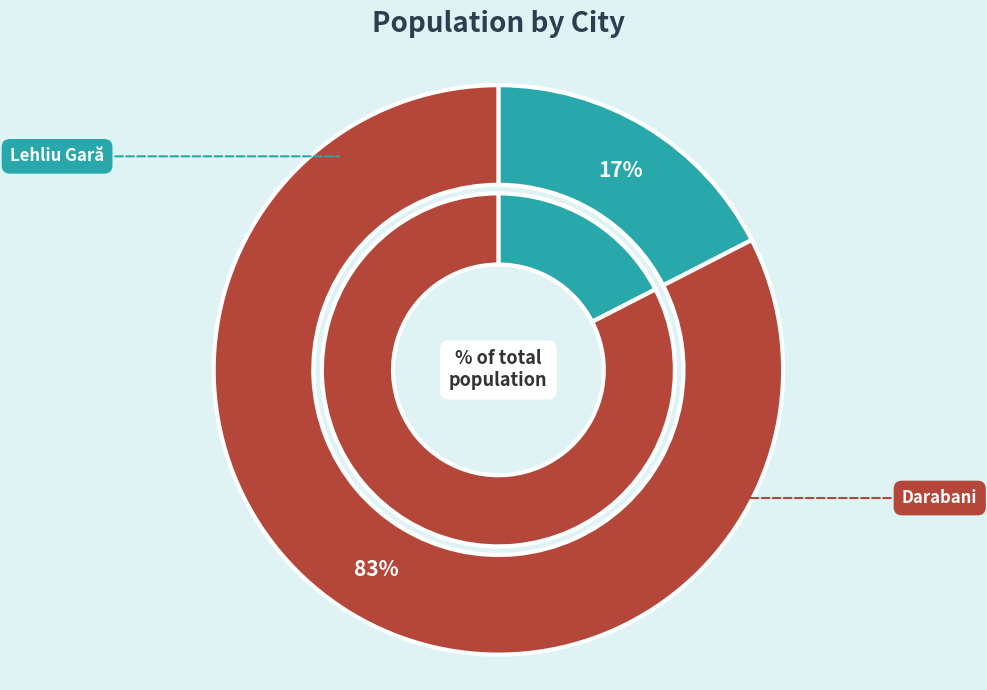

What percentage is the Darabani slice, to the nearest percent?

83%